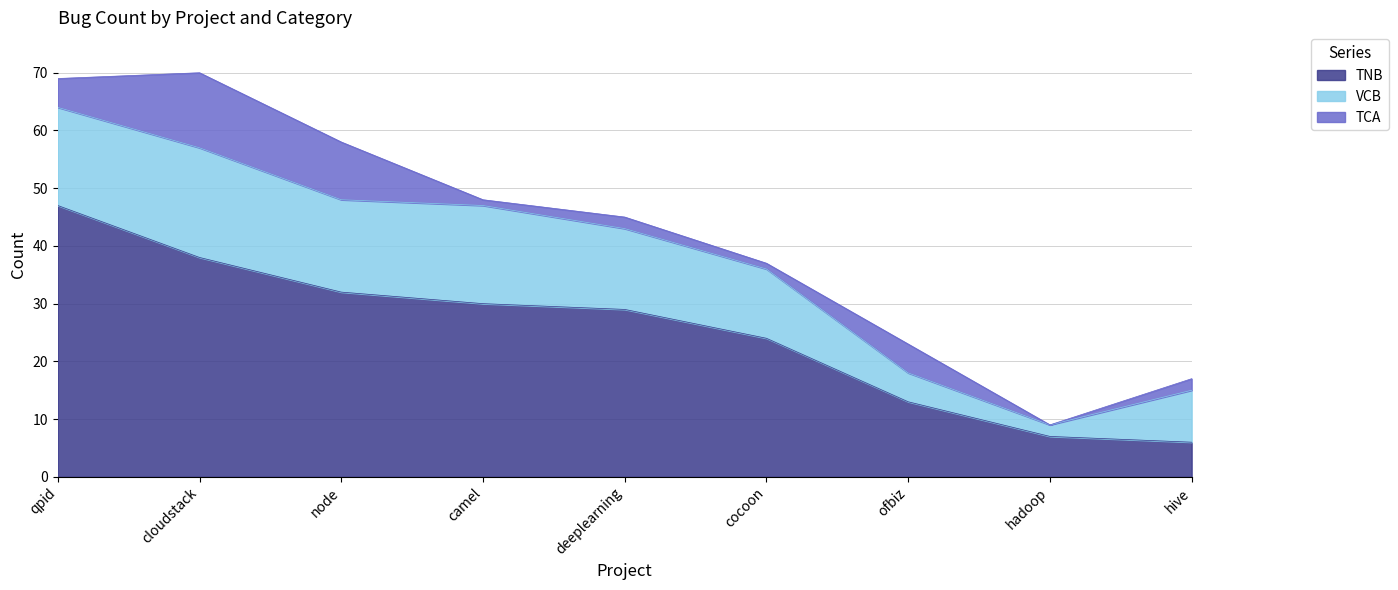

Where does the TNB series first go above 29?

qpid